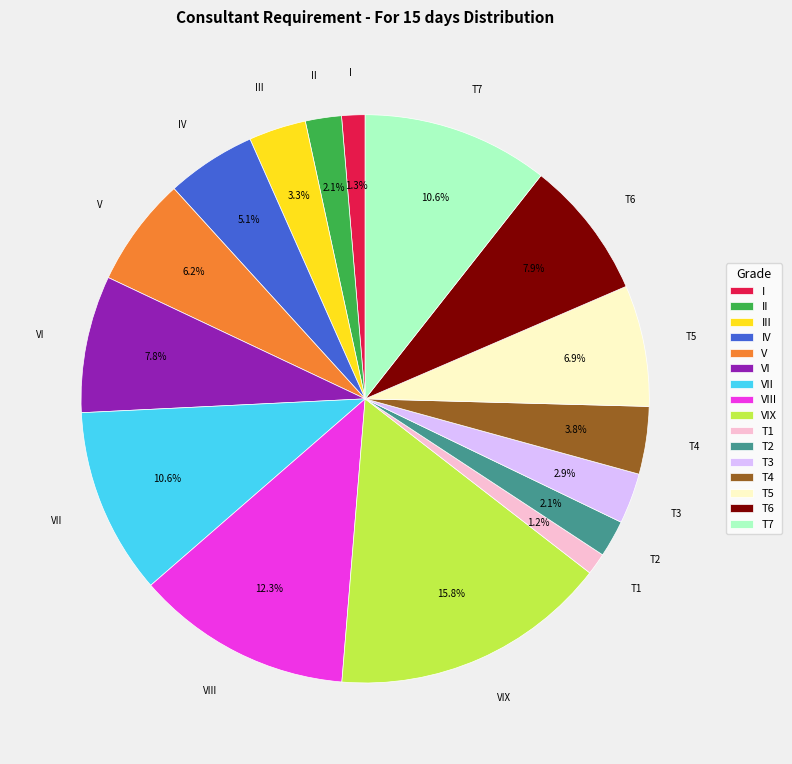

Is there a majority slice in this chart?

No